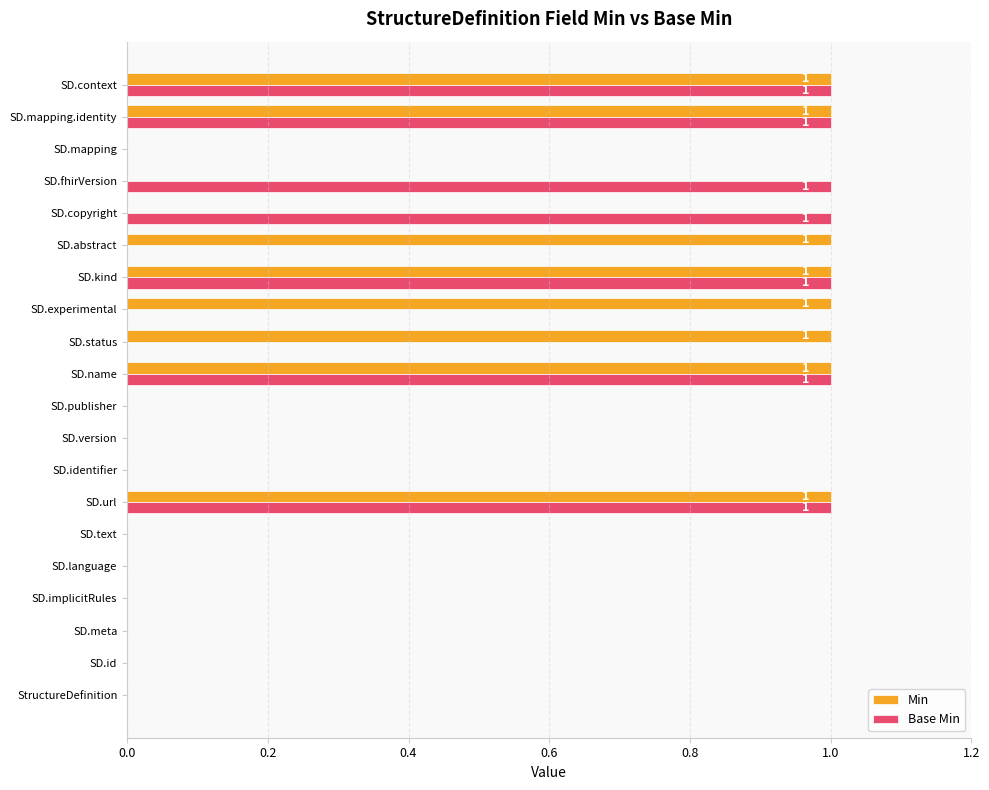

True or false: Base Min has a value of -1 at SD.meta.

False